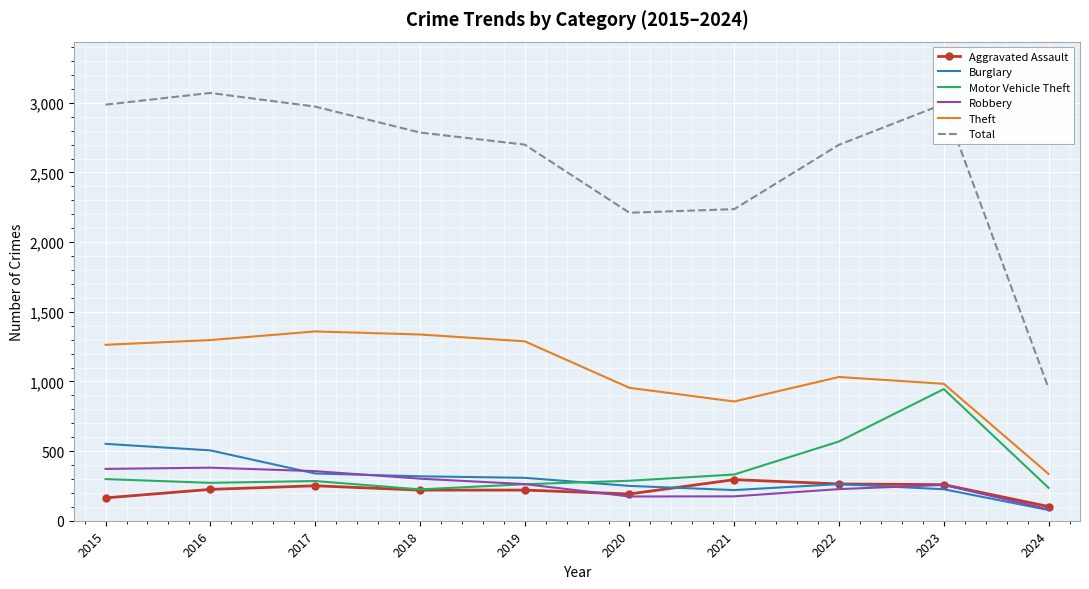

What is the average value of the Motor Vehicle Theft series?

371